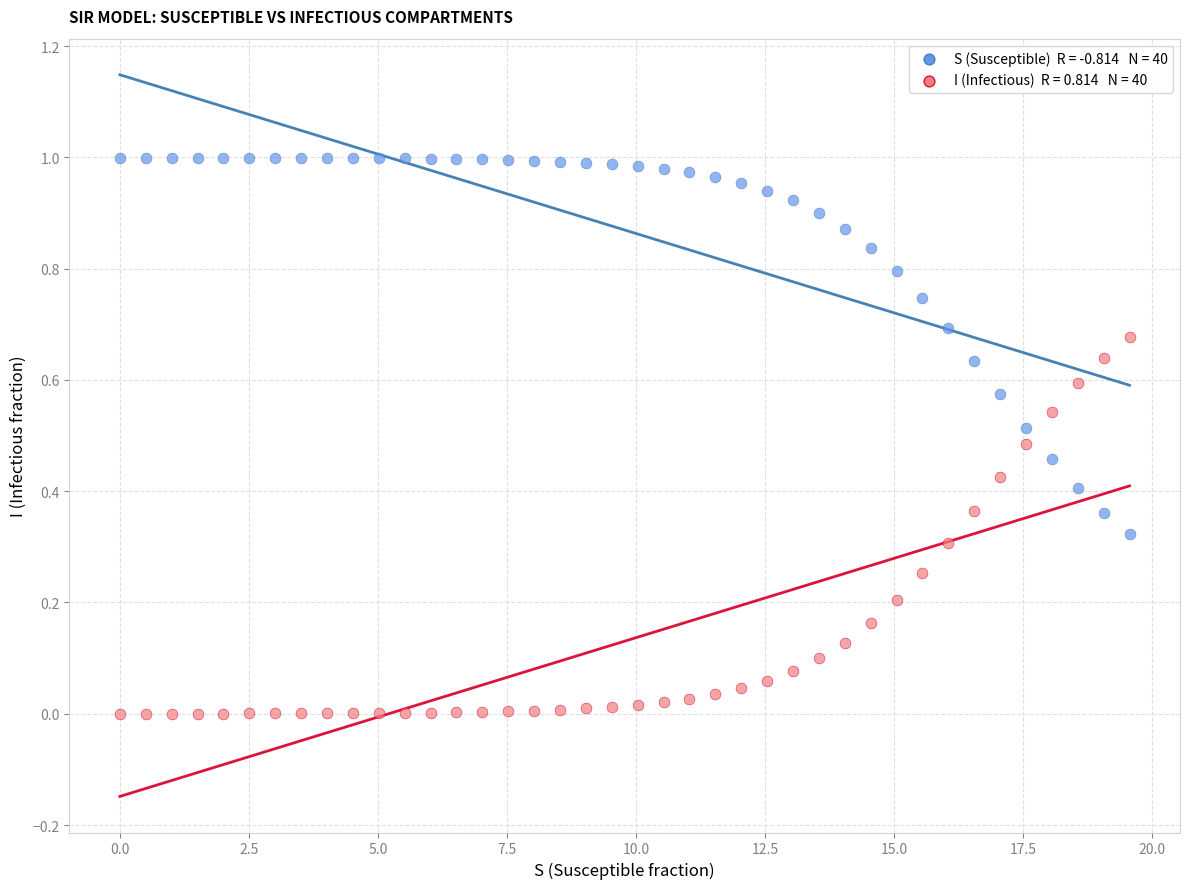

Across all data points, what is the range of X values (max minus min)?

19.6